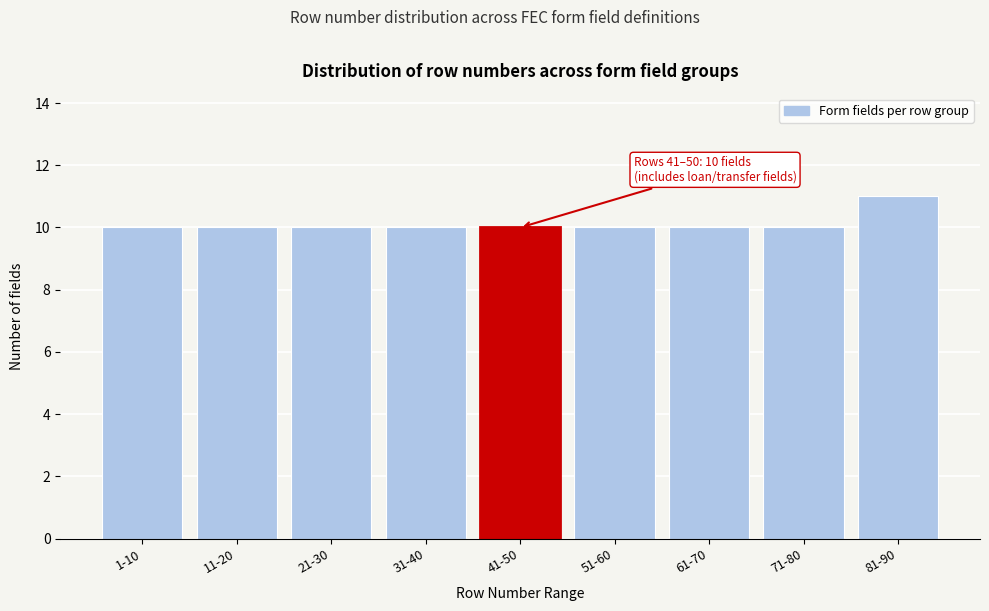

Reading left to right, transcribe all the data shown in this chart.

1-10=10	11-20=10	21-30=10	31-40=10	41-50=10	51-60=10	61-70=10	71-80=10	81-90=11